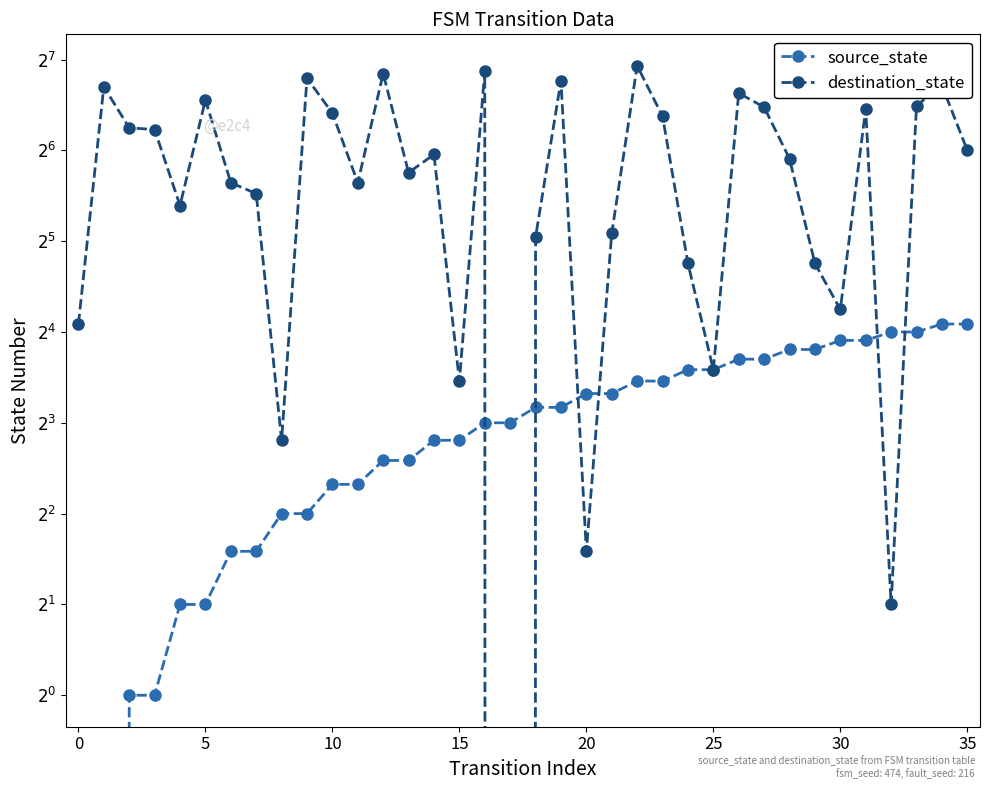

True or false: source_state has more than 1 interior local peaks.

False